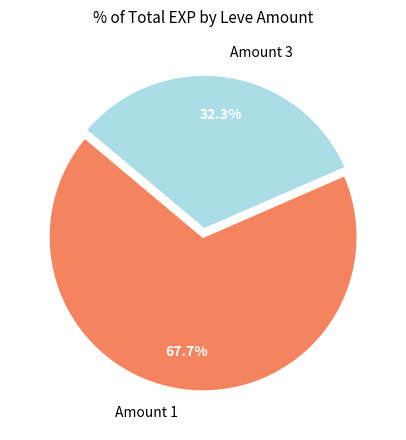

Is there any slice that represents more than half of the pie?

Yes